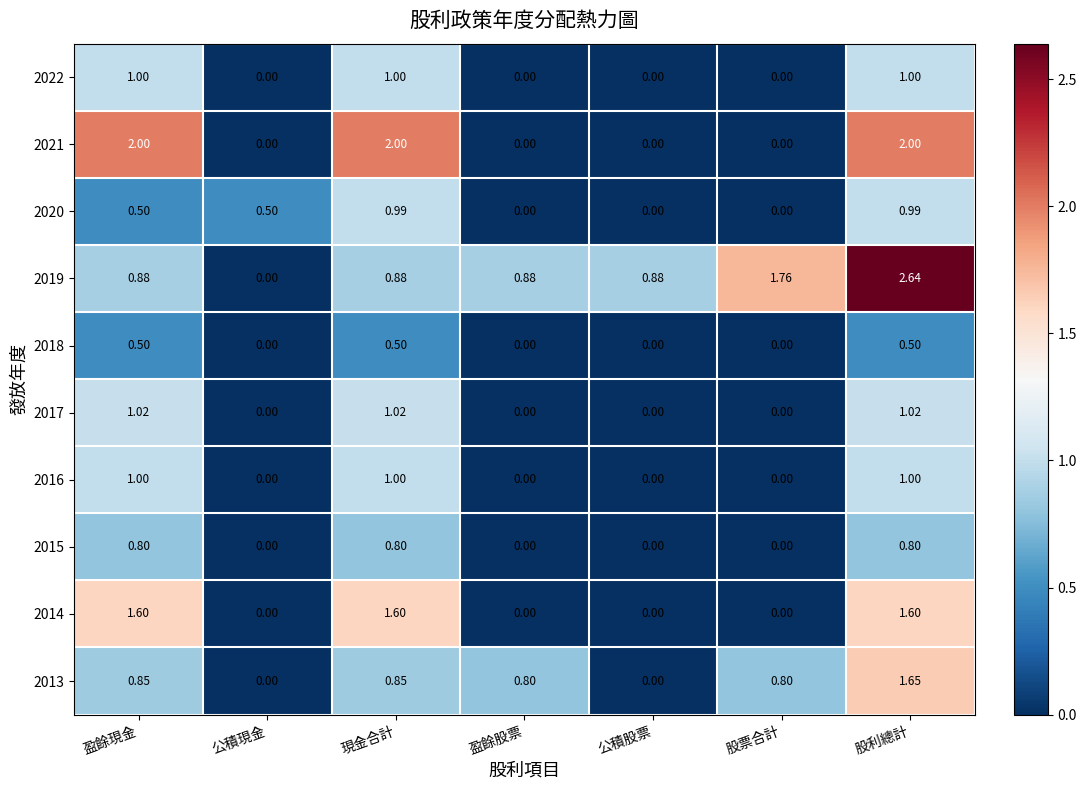

Which series has the largest total across all categories?

2019